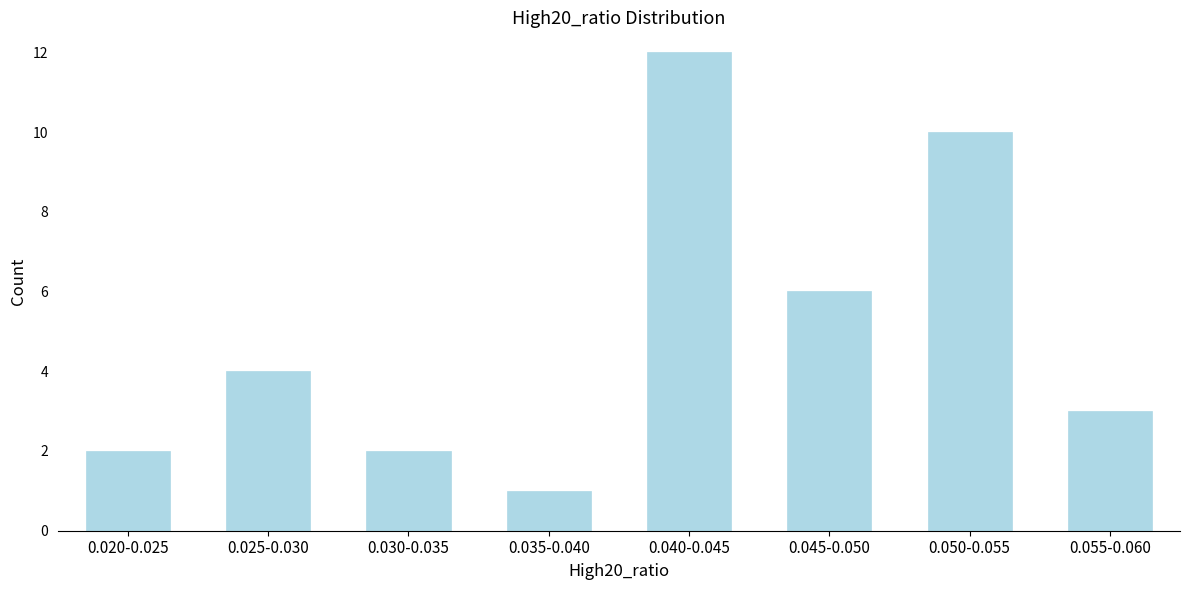

Reading left to right, transcribe all the data shown in this chart.

0.020-0.025=2	0.025-0.030=4	0.030-0.035=2	0.035-0.040=1	0.040-0.045=12	0.045-0.050=6	0.050-0.055=10	0.055-0.060=3